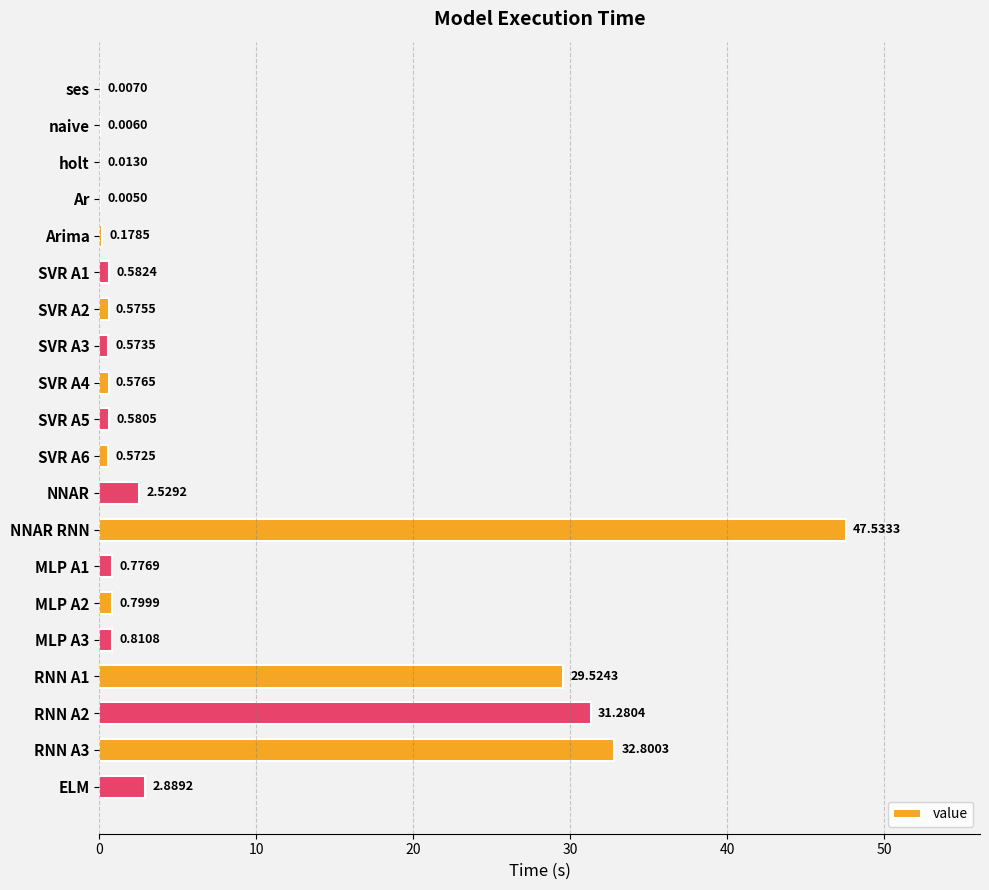

What is the sum of all values?

152.6